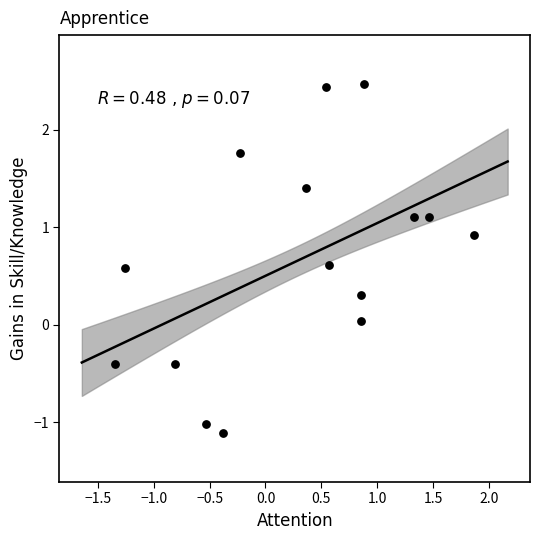

What is the range of X values (max minus min)?

3.2